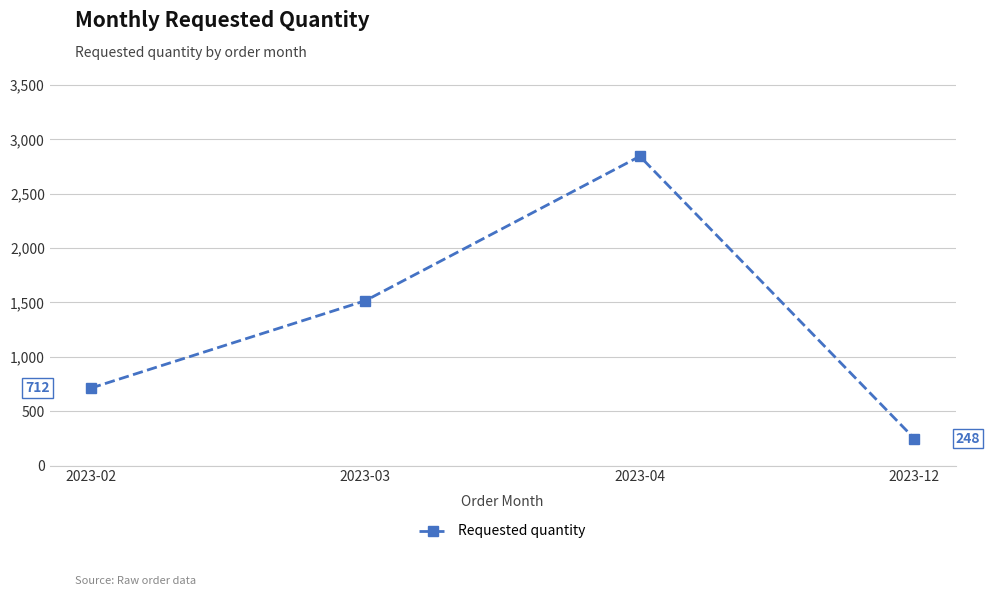

Rank the categories by value from highest to lowest.

2023-04, 2023-03, 2023-02, 2023-12